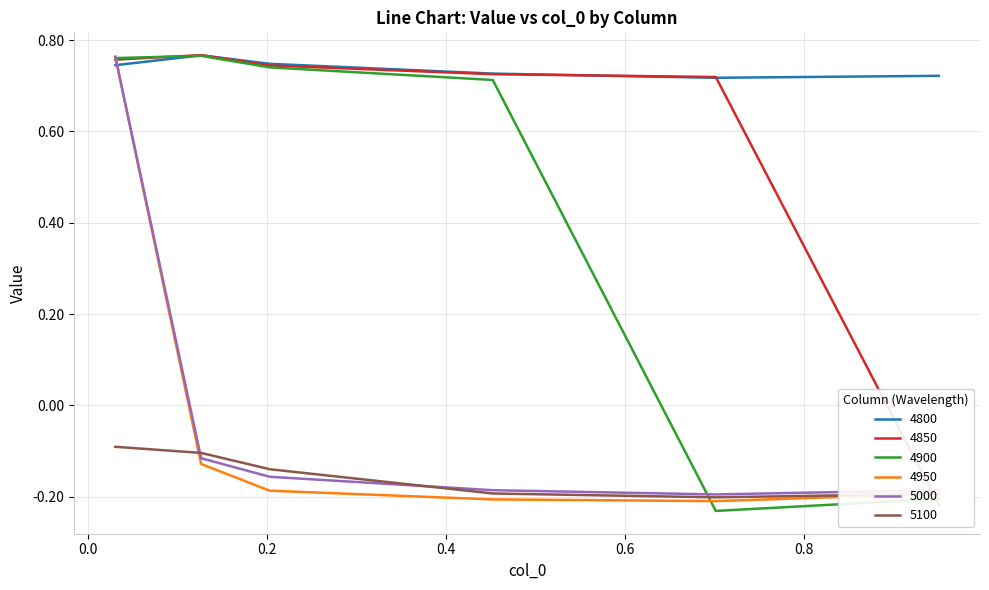

True or false: 5100 and 4800 cross at least once.

False